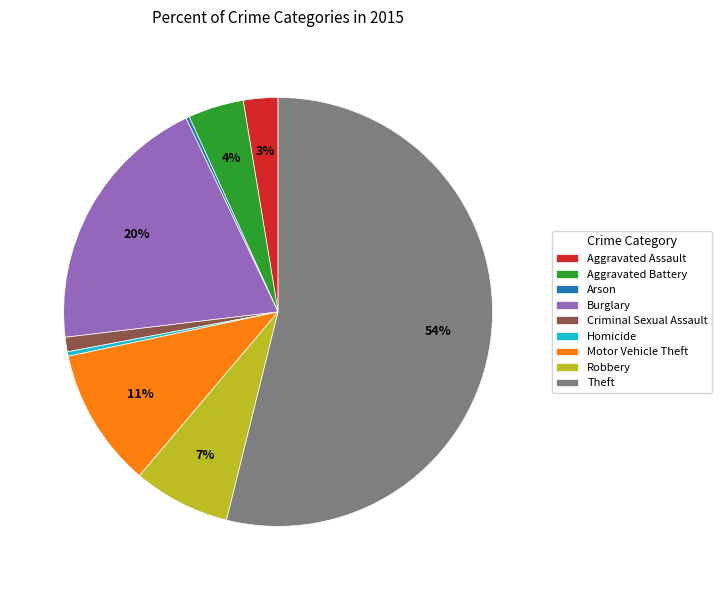

Approximately how many times larger is the value at Aggravated Battery compared to Motor Vehicle Theft?

0.4